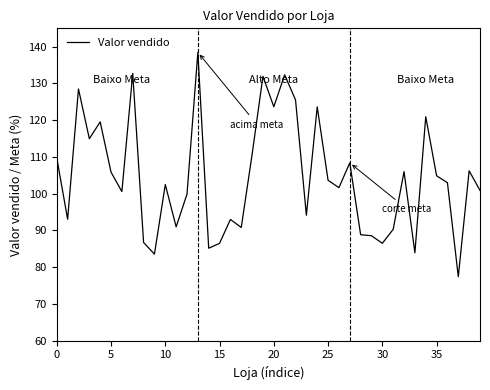

What is the greatest value displayed?

138.5